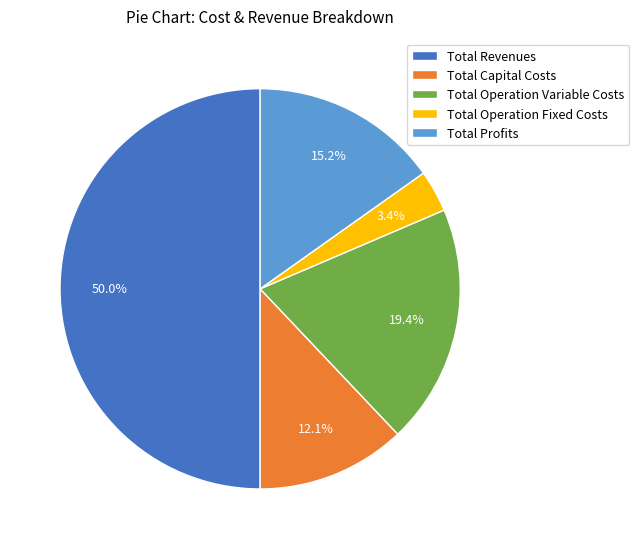

Approximately how many times larger is the value at Total Operation Fixed Costs compared to Total Profits?

0.2